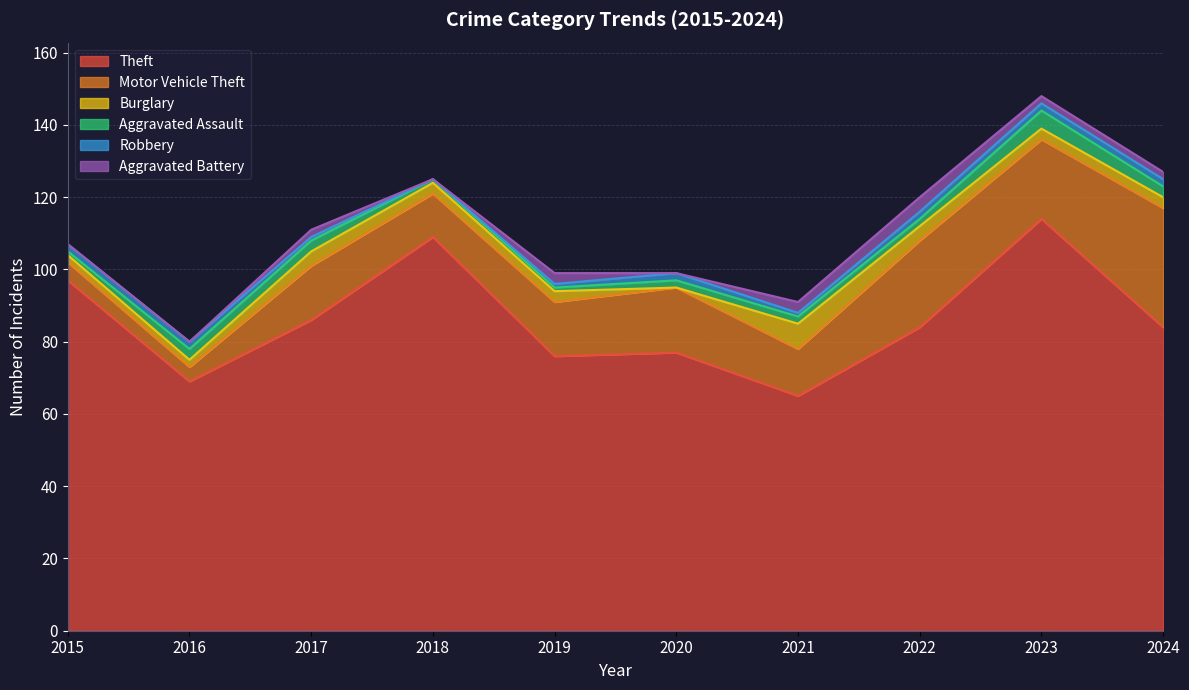

What is the spread (max minus min) of values at 2020?

77